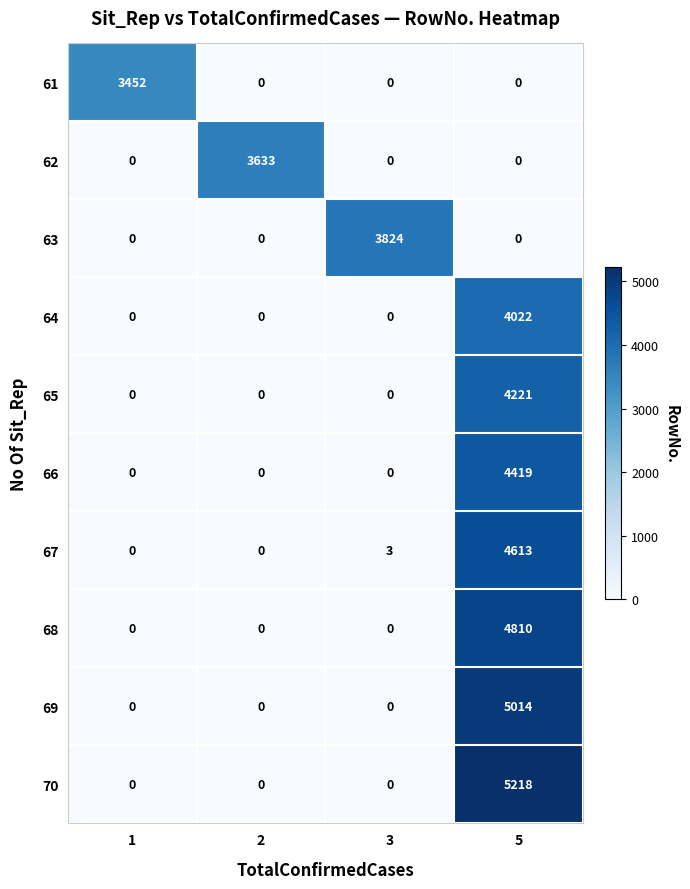

Between 1 and 2, which series saw the biggest shift?

62